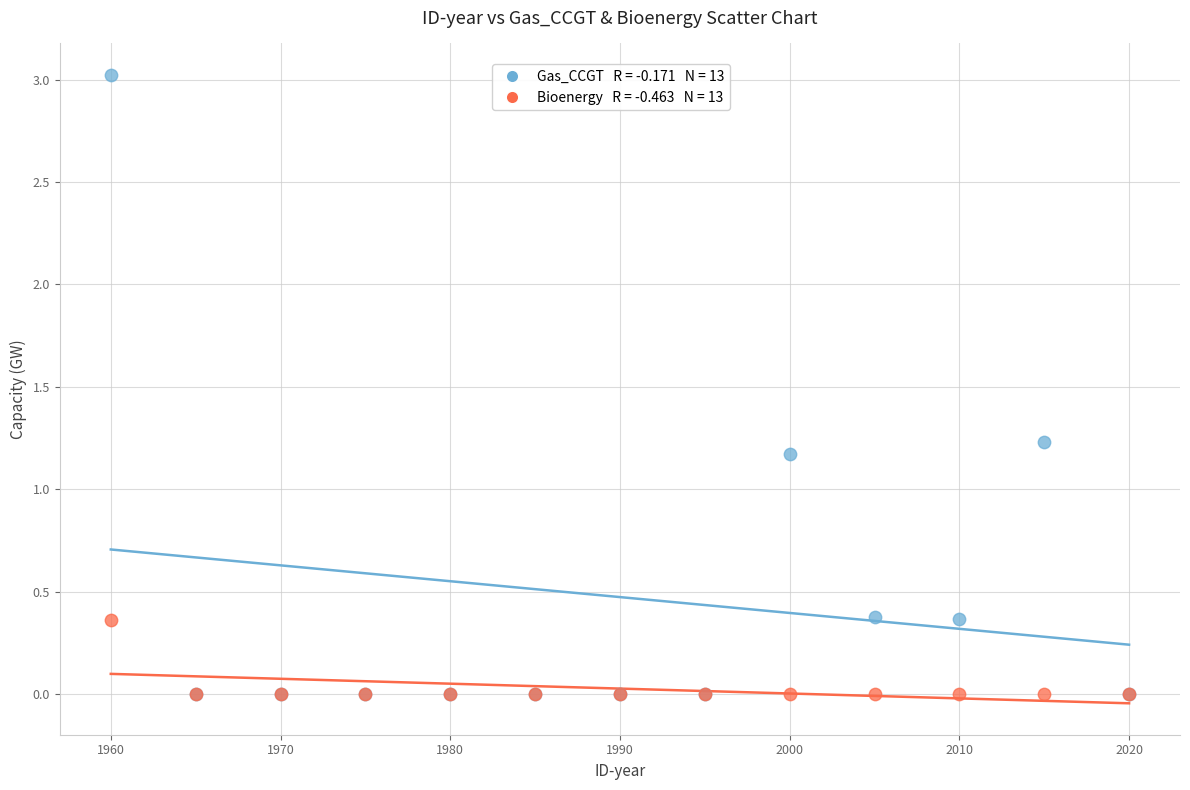

Across all series, what Y value is closest to 1?

1.2